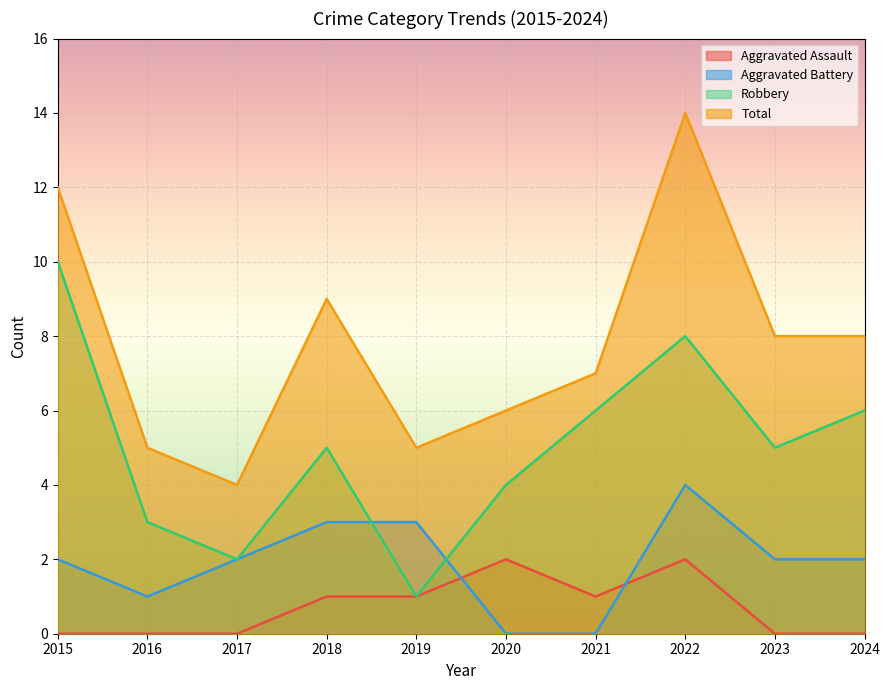

How many data points does each series have?

10